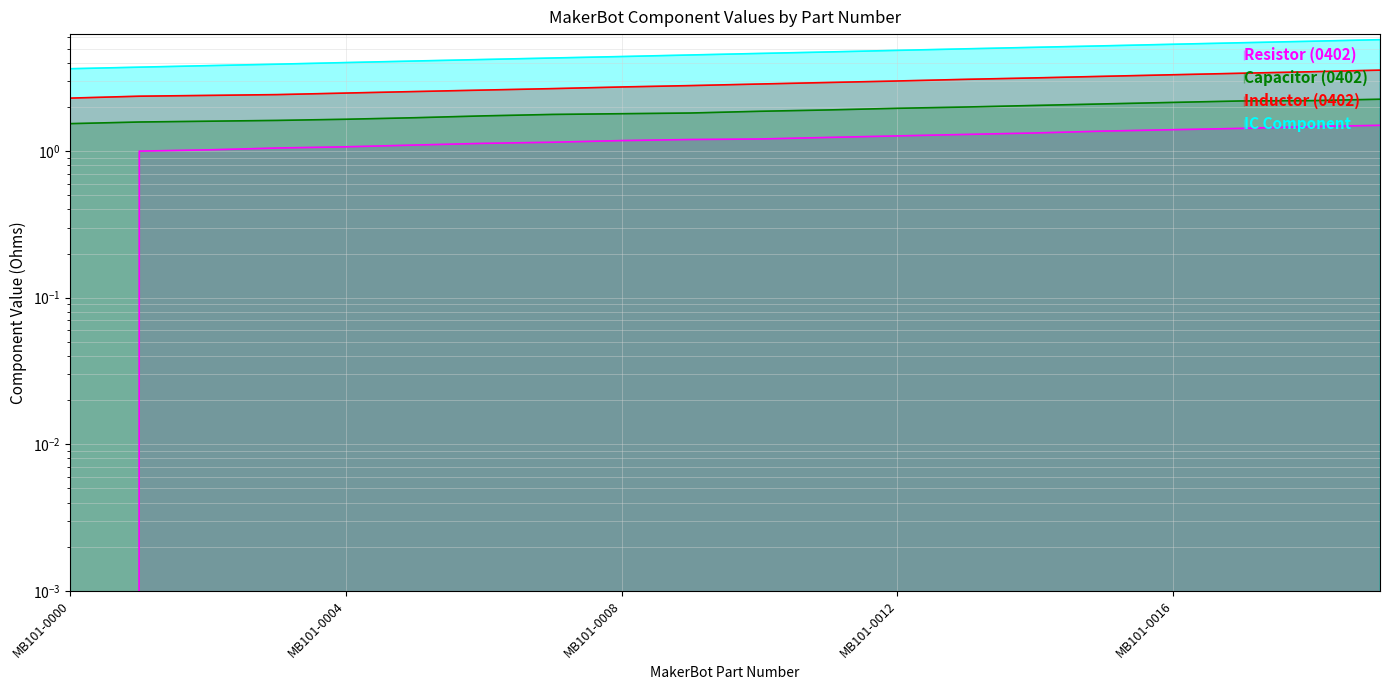

Where is Inductor (0402) nearest to the value 2?

MB101-0000